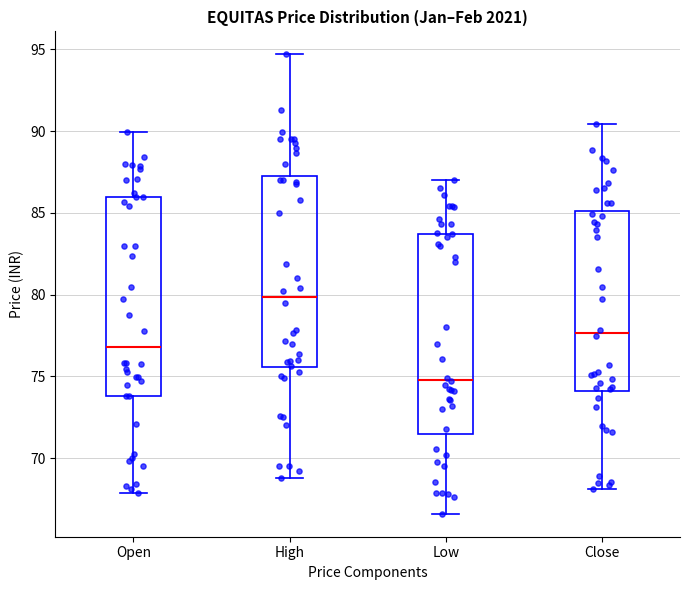

Which box's median line is the highest?

High